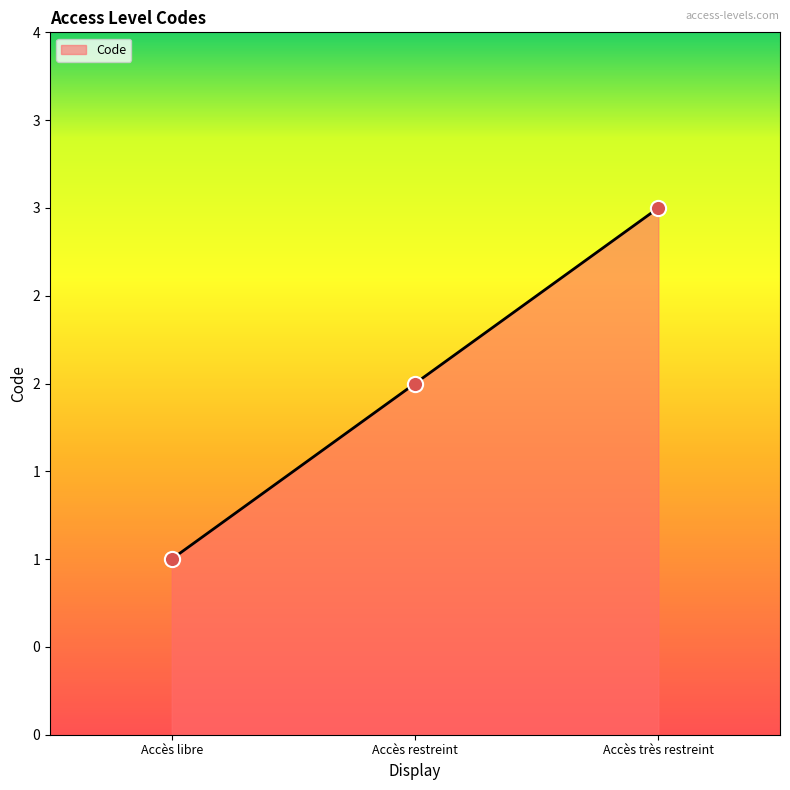

What is the change in value from Accès restreint to Accès très restreint?

+1